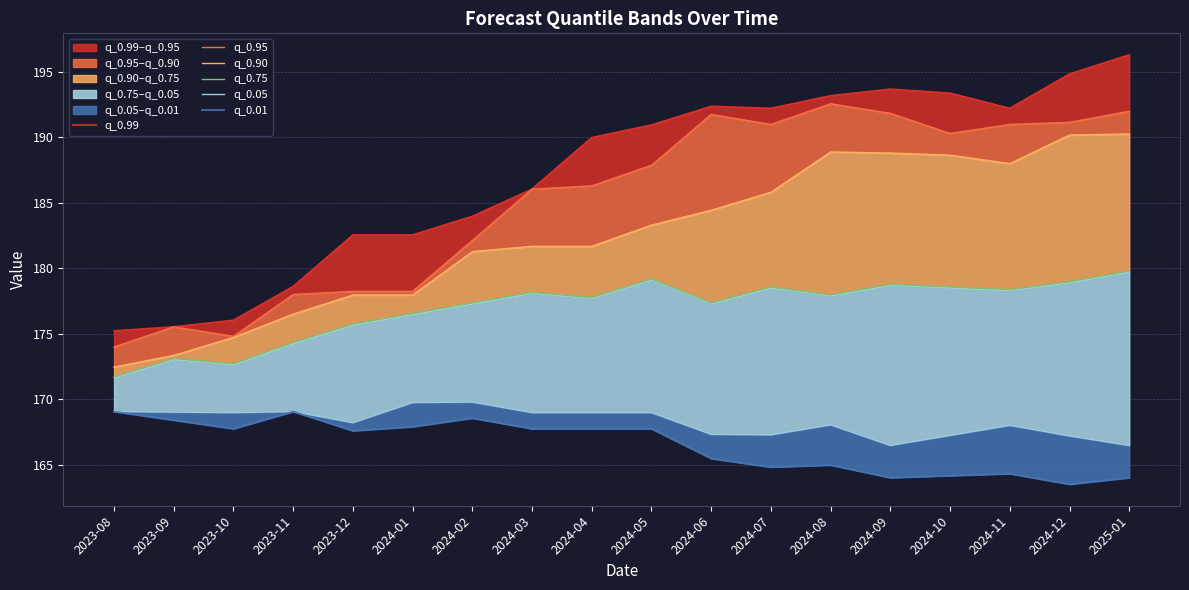

Between 2024-05 and 2024-03, which is larger?

2024-05